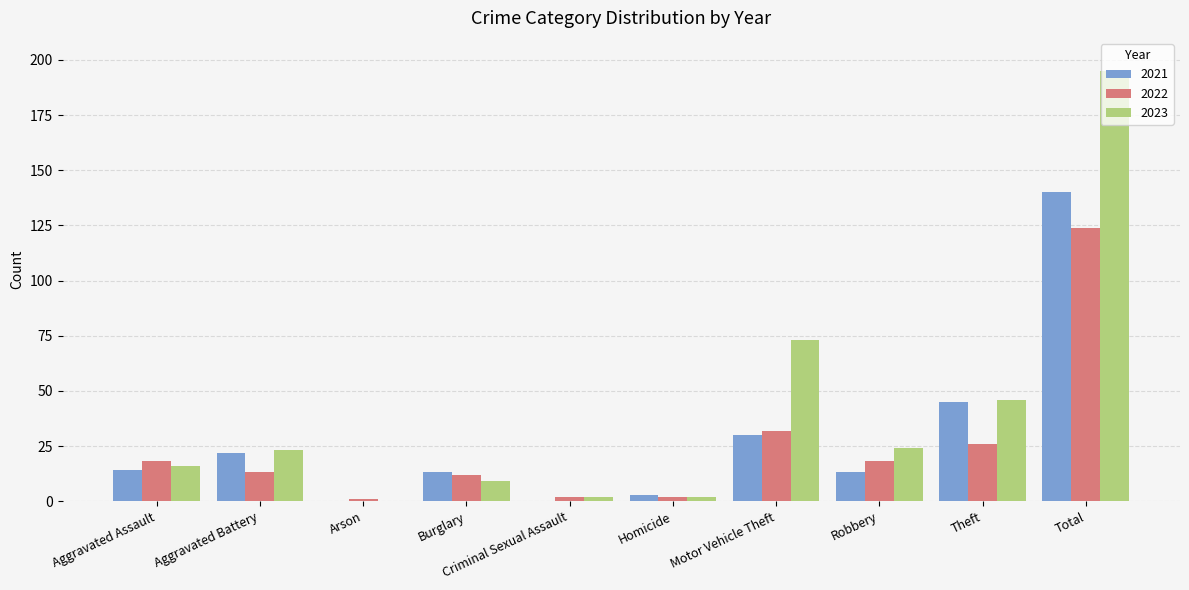

At which label does 2023 reach its peak?

Total